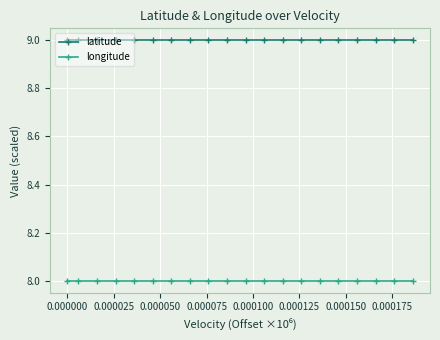

Which series has the largest total across all categories?

latitude